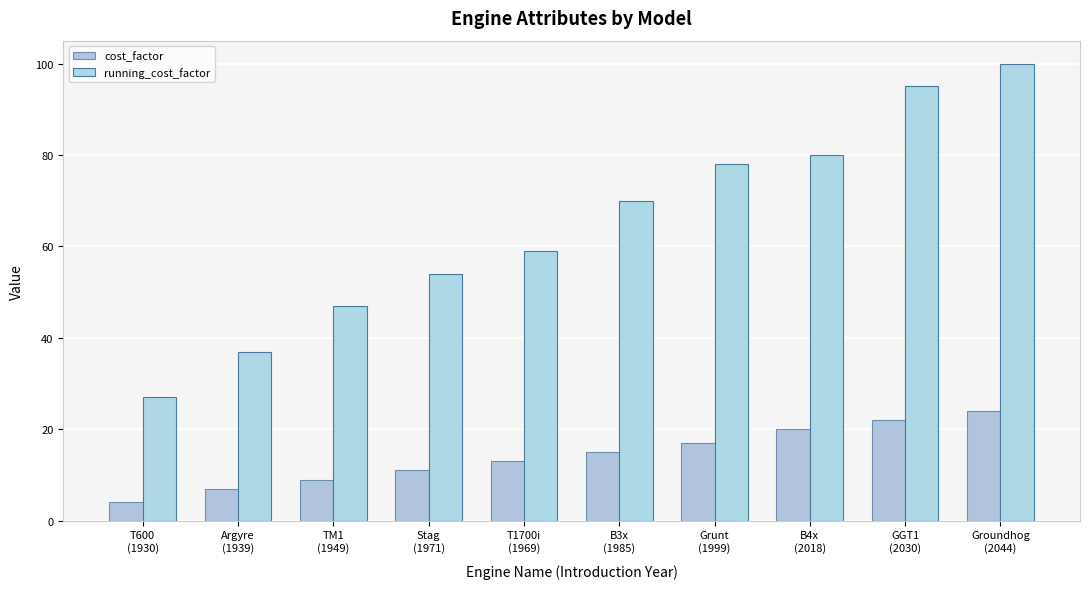

List the labels in order of running_cost_factor value, smallest first.

T600
(1930), Argyre
(1939), TM1
(1949), Stag
(1971), T1700i
(1969), B3x
(1985), Grunt
(1999), B4x
(2018), GGT1
(2030), Groundhog
(2044)